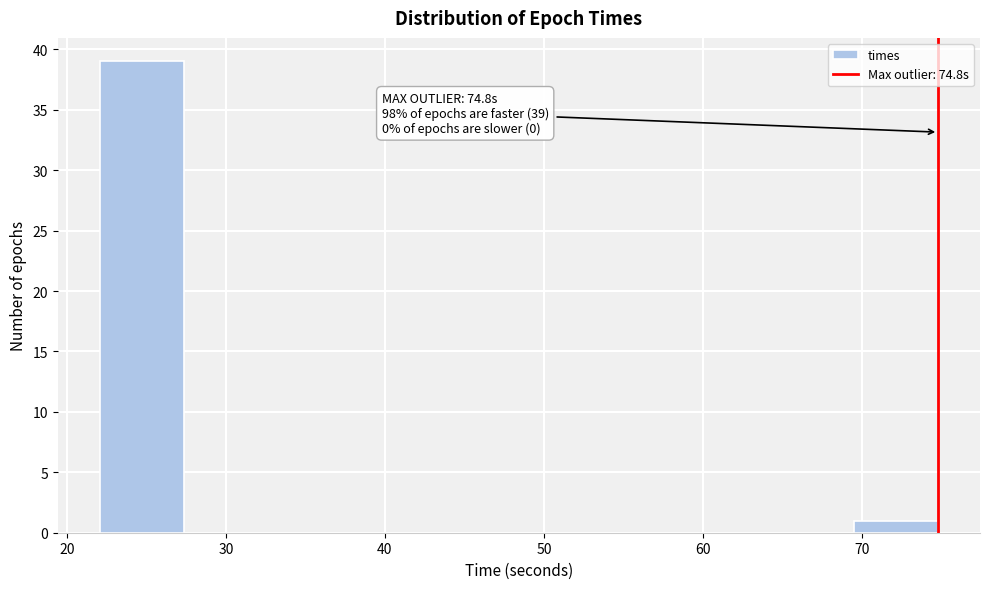

Over which range of the x-axis is the bar tallest?

22 to 27